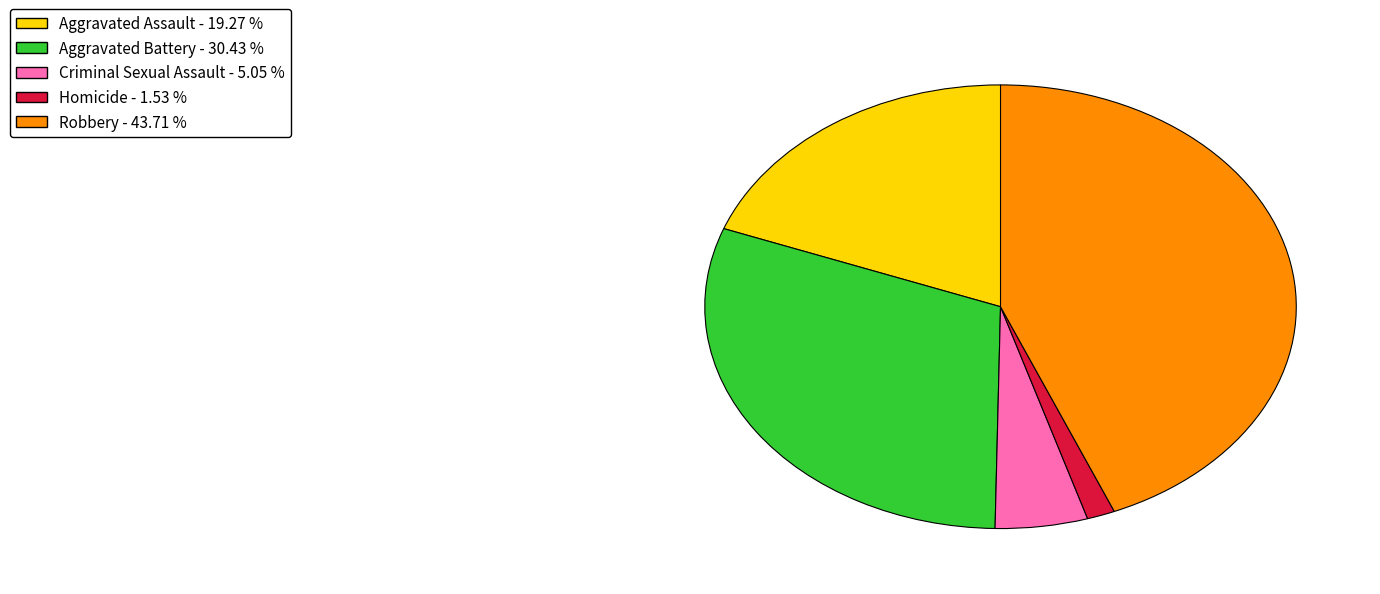

Rank the categories by value from lowest to highest.

Homicide, Criminal Sexual Assault, Aggravated Assault, Aggravated Battery, Robbery